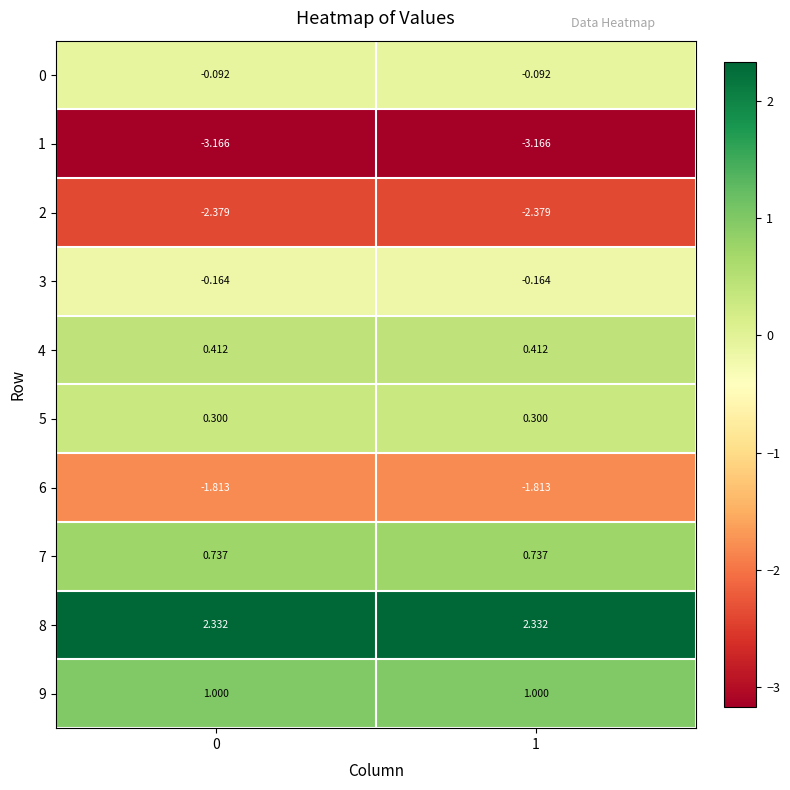

Reading right to left, transcribe all the data shown in this chart.

0: 1=-0.1	0=-0.1
1: 1=-3.2	0=-3.2
2: 1=-2.4	0=-2.4
3: 1=-0.2	0=-0.2
4: 1=0.4	0=0.4
5: 1=0.3	0=0.3
6: 1=-1.8	0=-1.8
7: 1=0.7	0=0.7
8: 1=2.3	0=2.3
9: 1=1.0	0=1.0